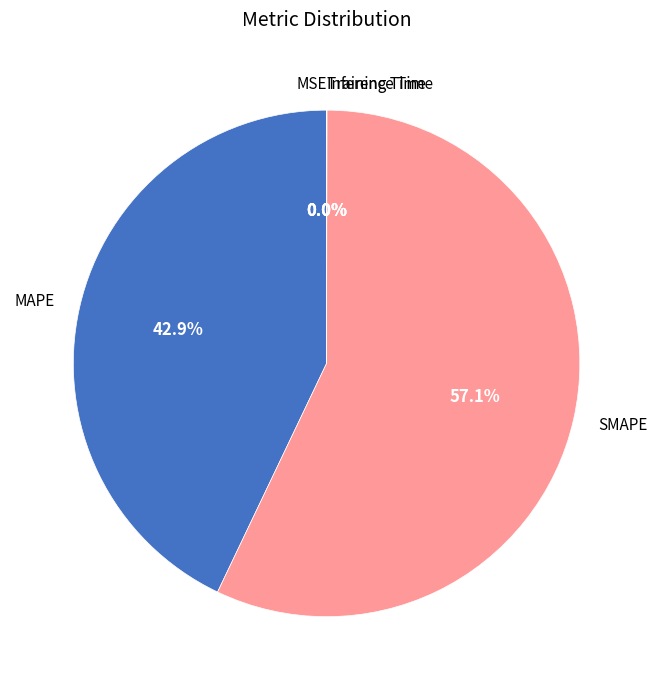

To the nearest percent, what is the difference between the largest and smallest slice percentages?

57%